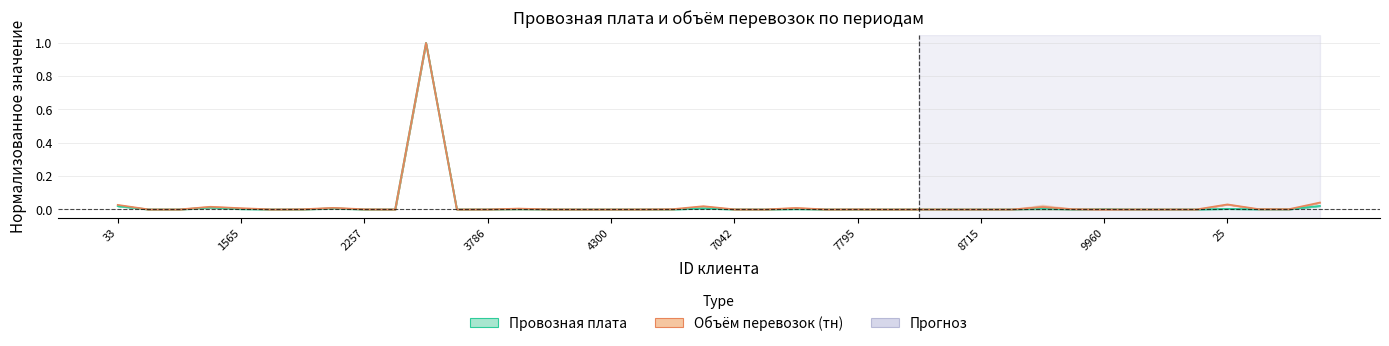

Which category has the highest value in the Провозная плата series?

10